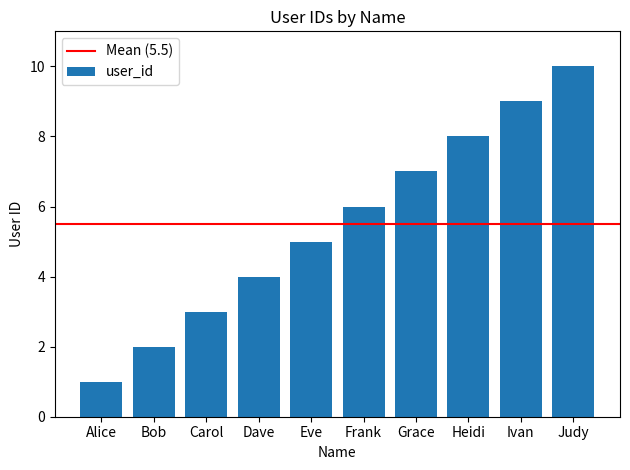

Read the value at Ivan.

9